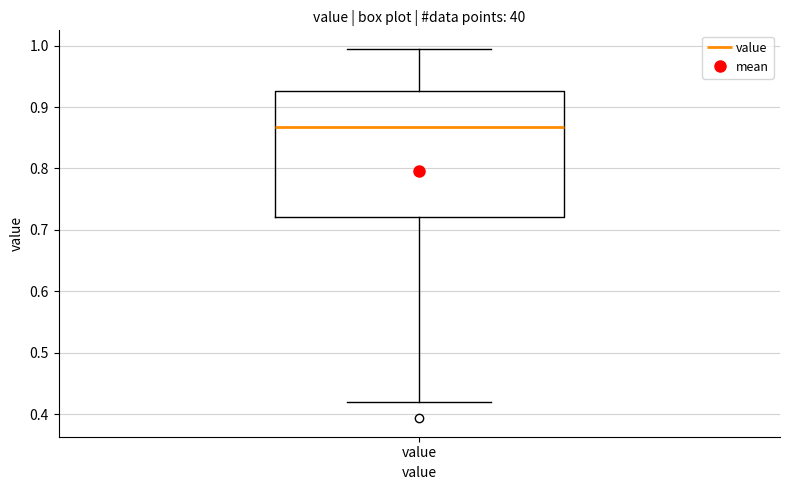

Transcribe this box plot: give where the median line is, the range the box spans, and where the two whiskers end, as read against the y-axis. The values are not printed on the chart, so give them approximately, as read against the axis.

median 0.87, box 0.72 to 0.93, whiskers 0.42 to 0.99